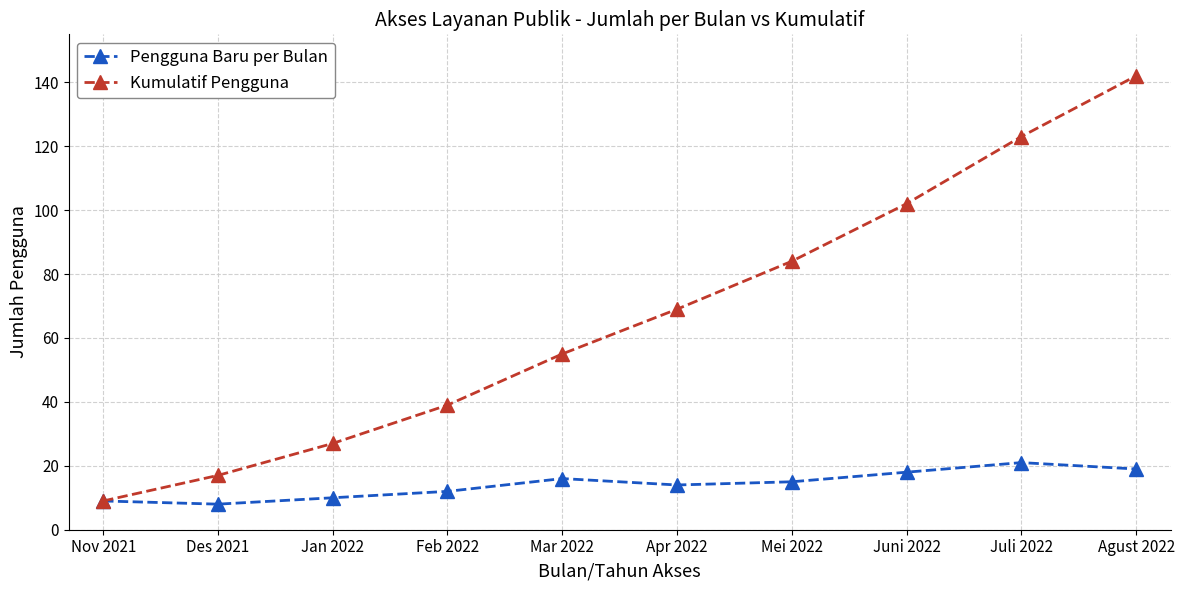

Which category has the highest value in the Pengguna Baru per Bulan series?

Juli 2022